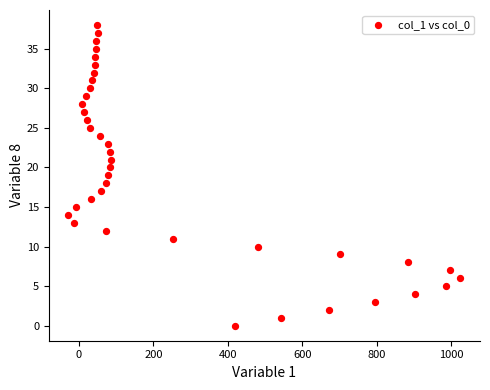

What is the range of Y values (max minus min)?

38